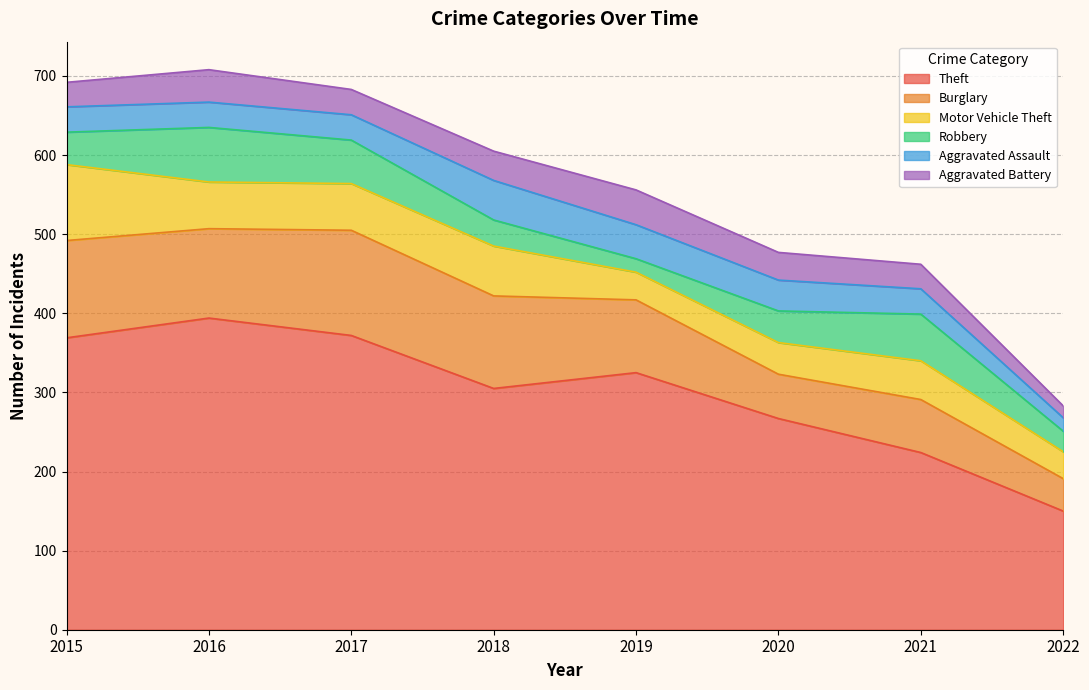

What is the average value of the Motor Vehicle Theft series?

54